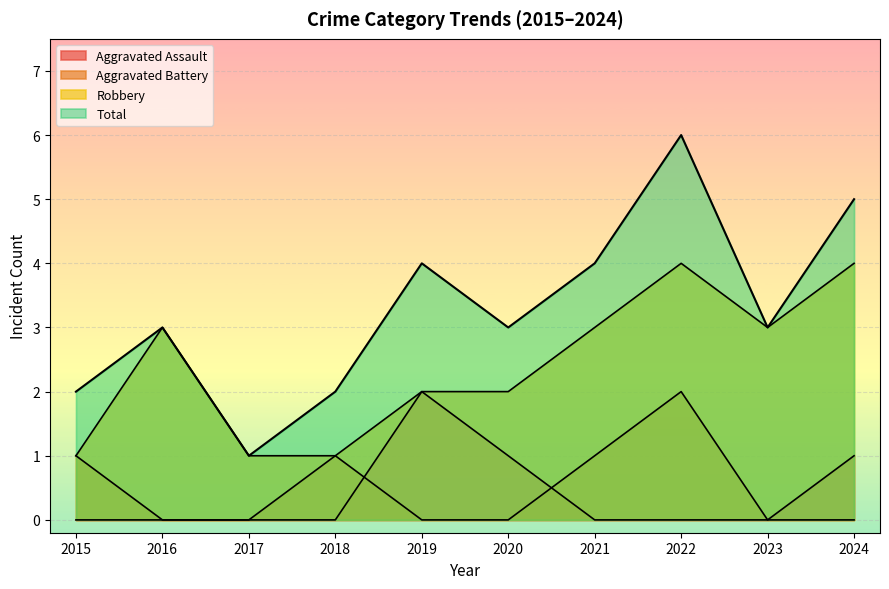

Which category has the highest value across all series?

2022